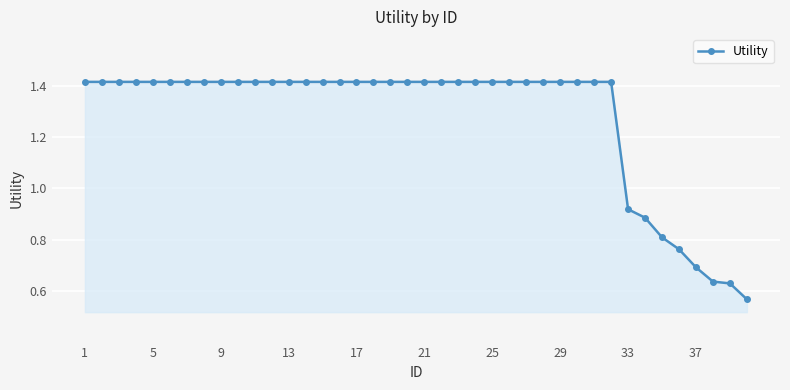

The chart shows a value of 0.4 at 37. True or false?

False